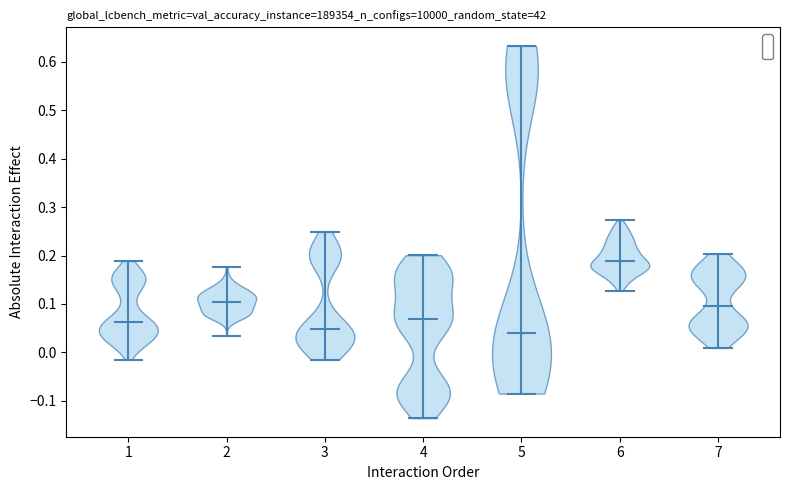

Reading left to right, read every violin against the y-axis: where its median line is, and the lowest and highest points it reaches. The values are not printed on the chart, so give them approximately, as read against the axis.

1: median line 0.06, lowest point -0.01, highest point 0.19
2: median line 0.10, lowest point 0.03, highest point 0.18
3: median line 0.05, lowest point -0.02, highest point 0.25
4: median line 0.07, lowest point -0.14, highest point 0.20
5: median line 0.04, lowest point -0.08, highest point 0.63
6: median line 0.19, lowest point 0.13, highest point 0.27
7: median line 0.10, lowest point 0.01, highest point 0.20